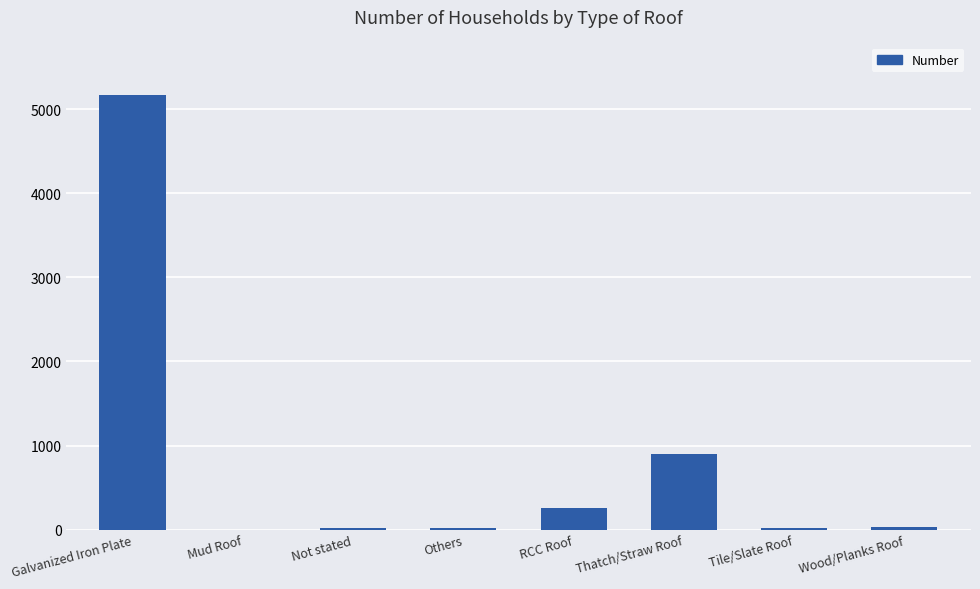

What is the maximum value shown in the chart?

5173